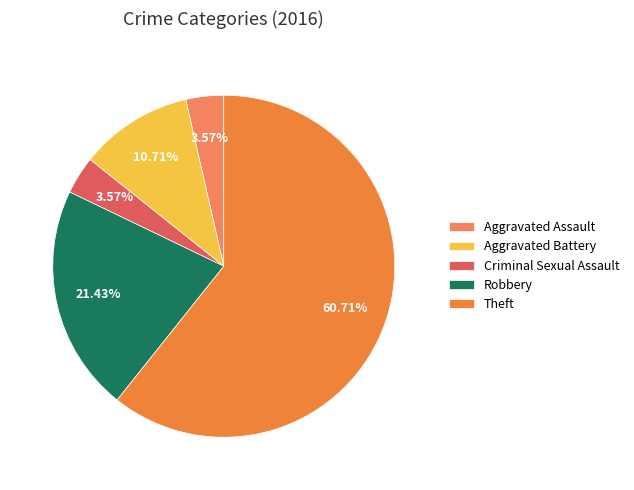

How many slices are in this pie chart?

5